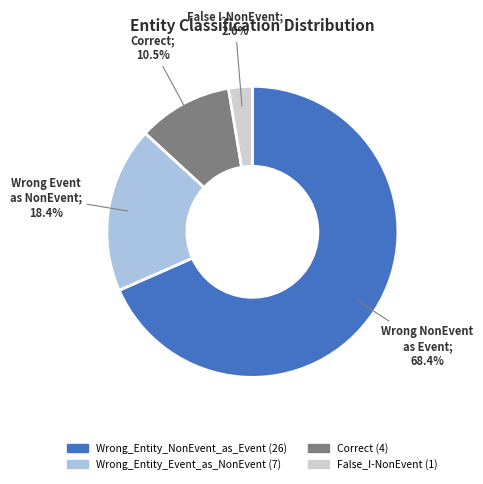

Is the sum of Correct (4) and Wrong_Entity_NonEvent_as_Event (26) greater than half?

Yes